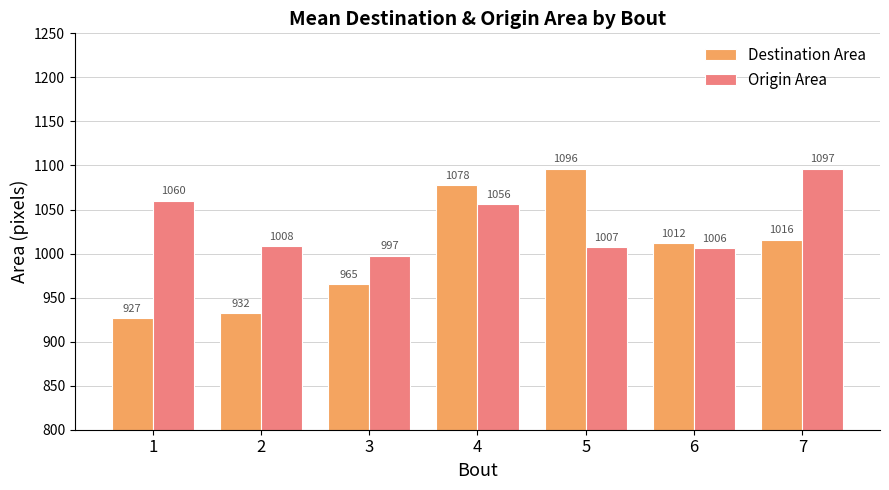

What value does the Origin Area series have at 5?

1007.2